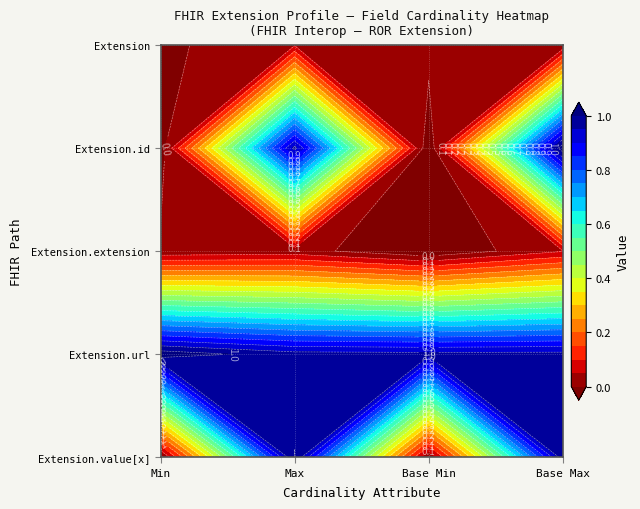

Reading left to right, what are all the values shown in this chart?

Extension: 0	0	0	0
Extension.id: 0	1	0	1
Extension.extension: 0	0	0	0
Extension.url: 1	1	1	1
Extension.value[x]: 0	1	0	1